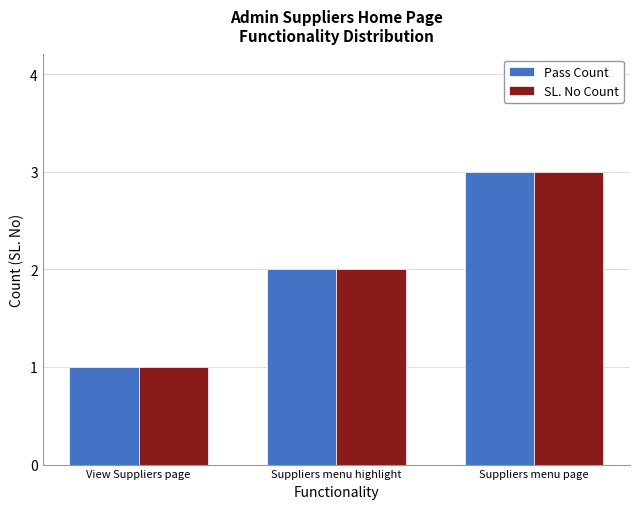

Where is Pass Count nearest to the value 2?

Suppliers menu highlight